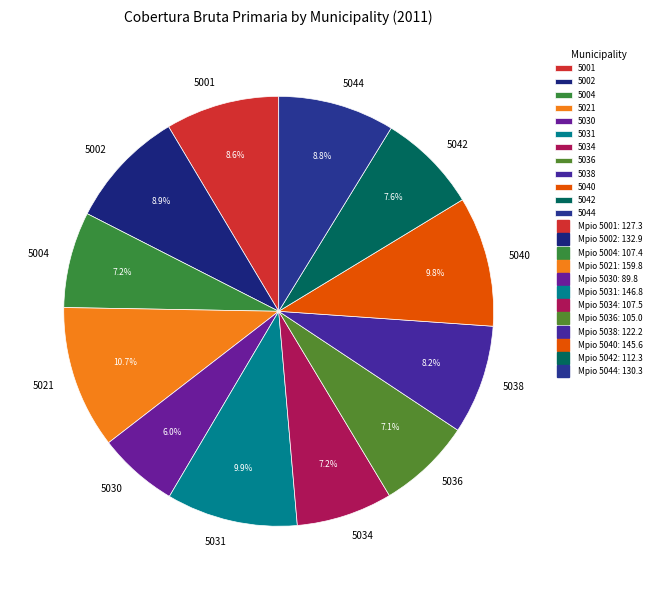

What is the largest slice in the pie chart?

5021